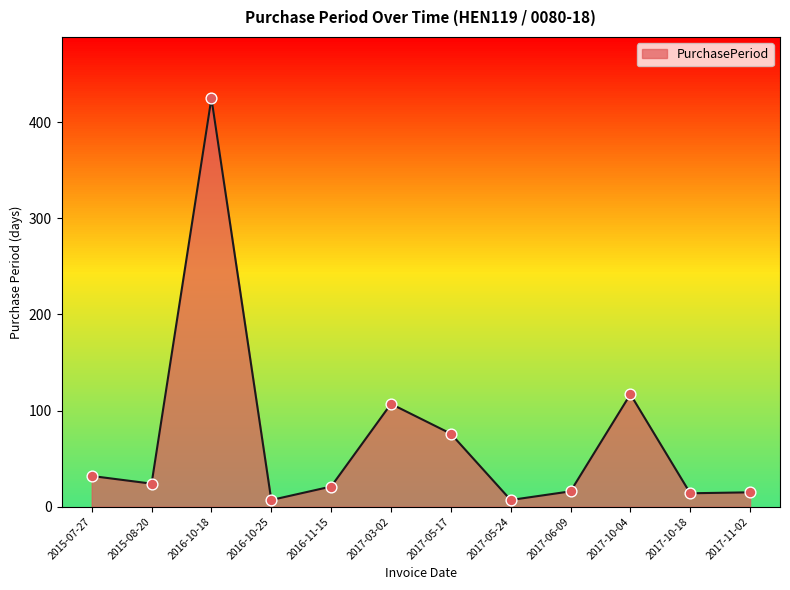

What is the ratio of the value at 2017-10-18 to the value at 2015-07-27?

0.4